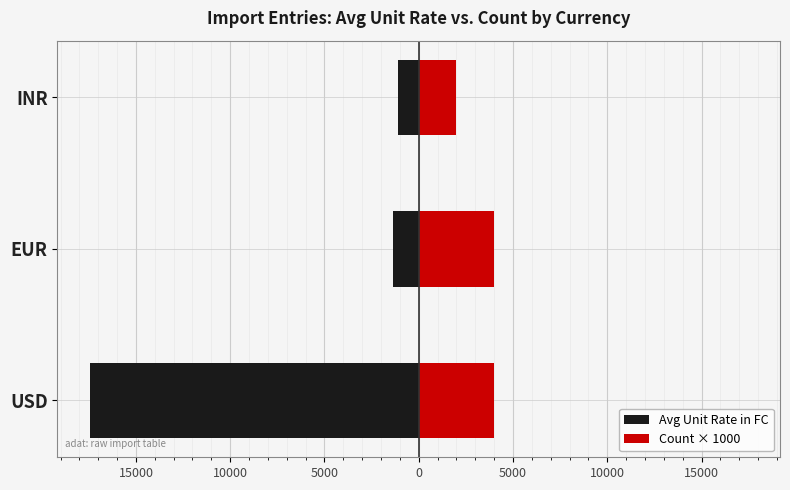

Which series changed the most between USD and EUR?

Avg Unit Rate in FC